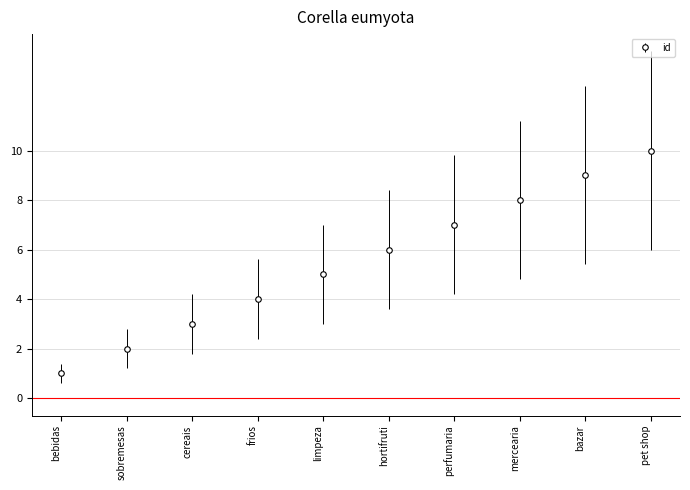

Reading left to right, transcribe all the data shown in this chart.

1	2	3	4	5	6	7	8	9	10